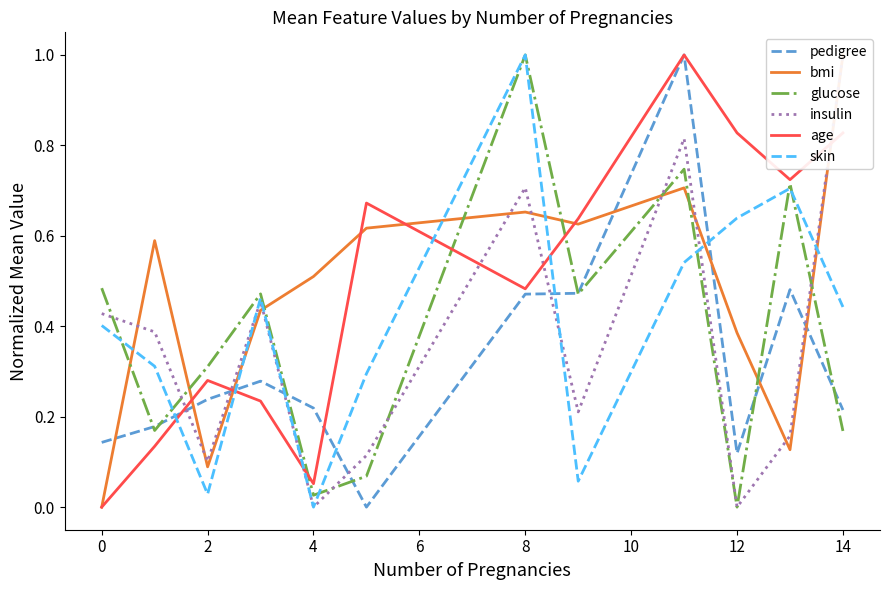

How many intersections are there between skin and pedigree?

6